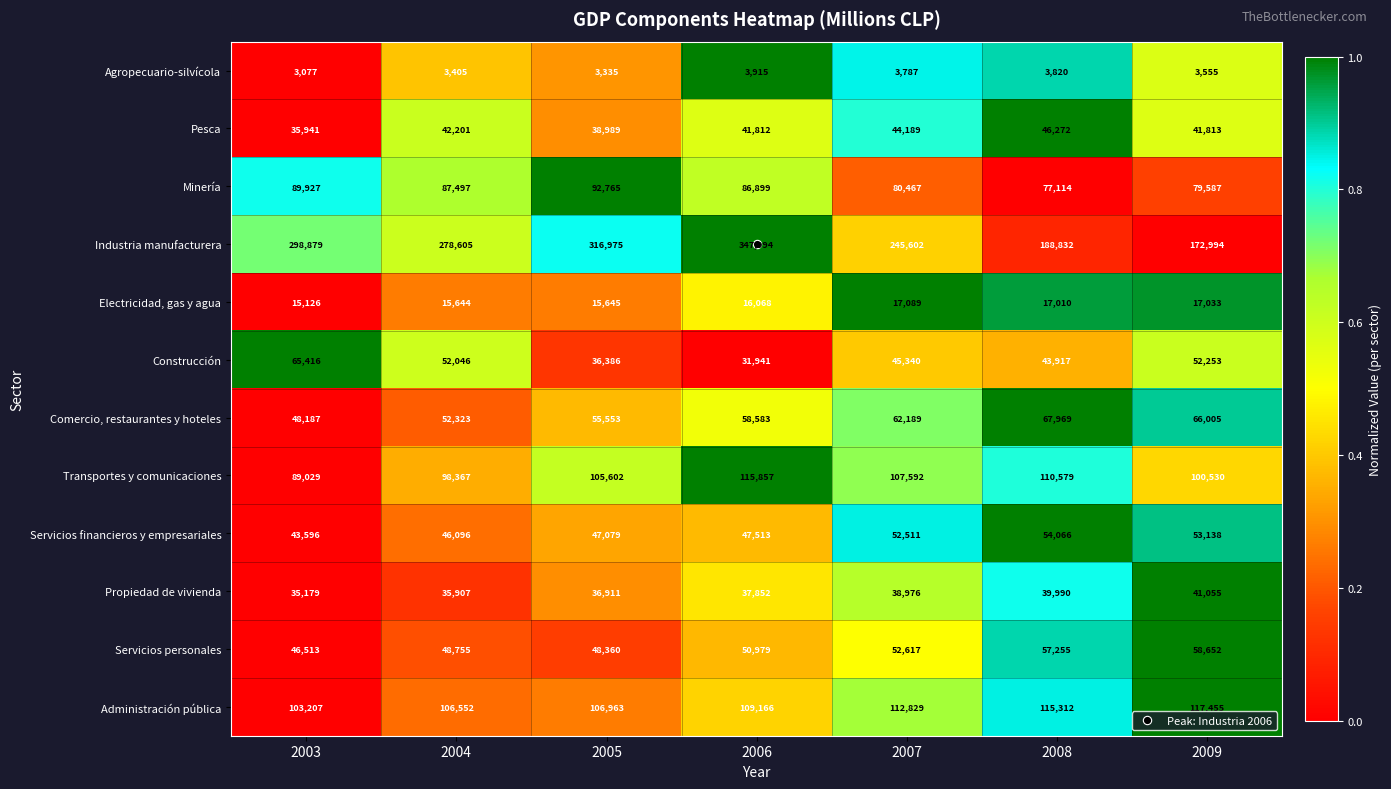

Which series changed the most between 2005 and 2008?

Industria manufacturera